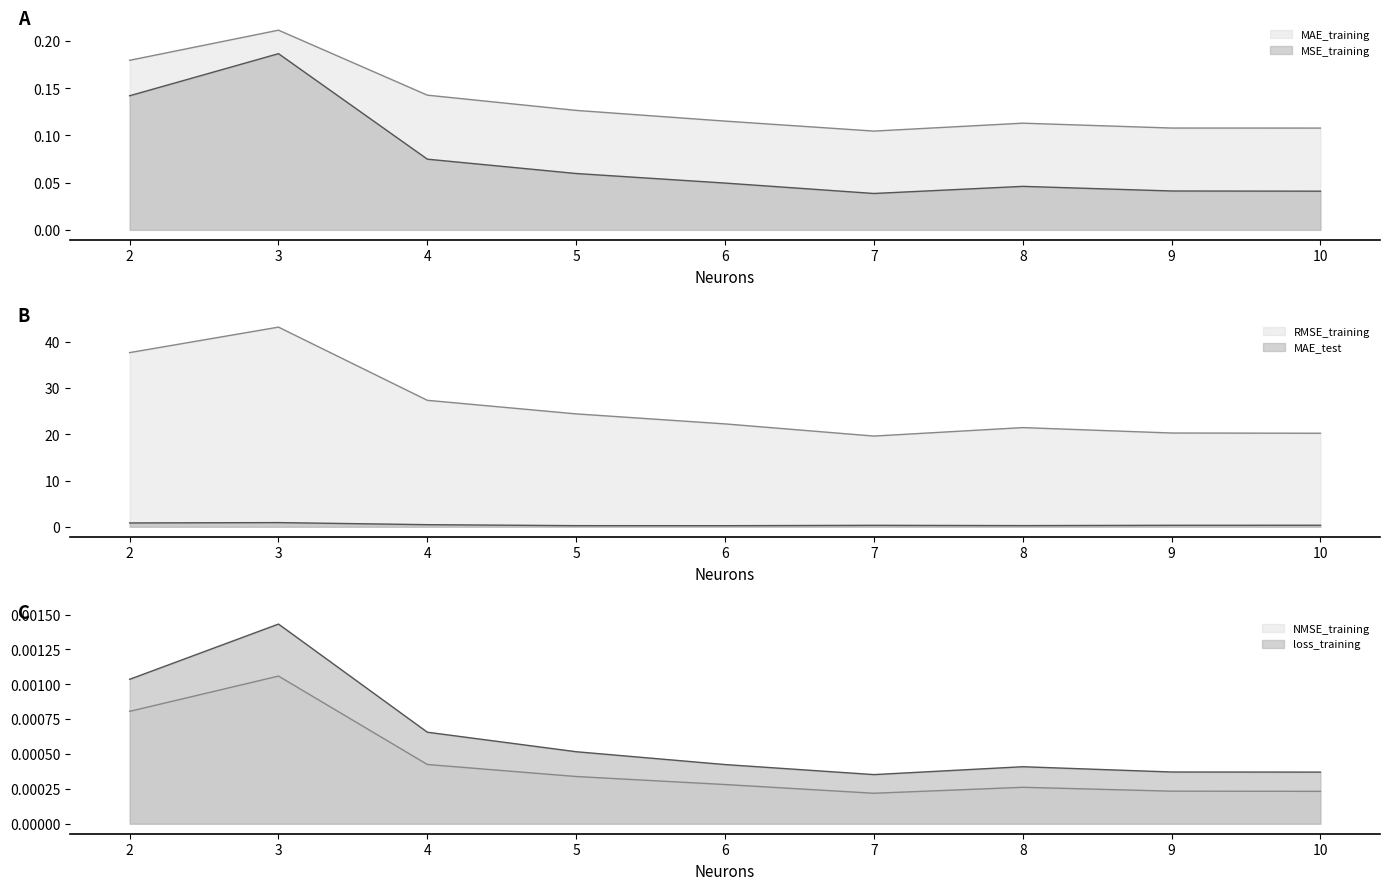

What is the total value across all series at 7?

20.1